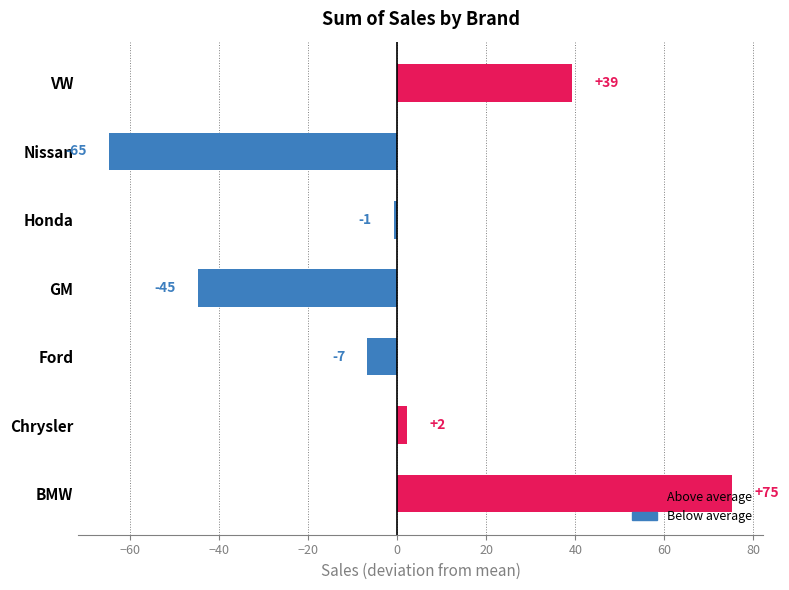

What is the maximum value shown in the chart?

75.3